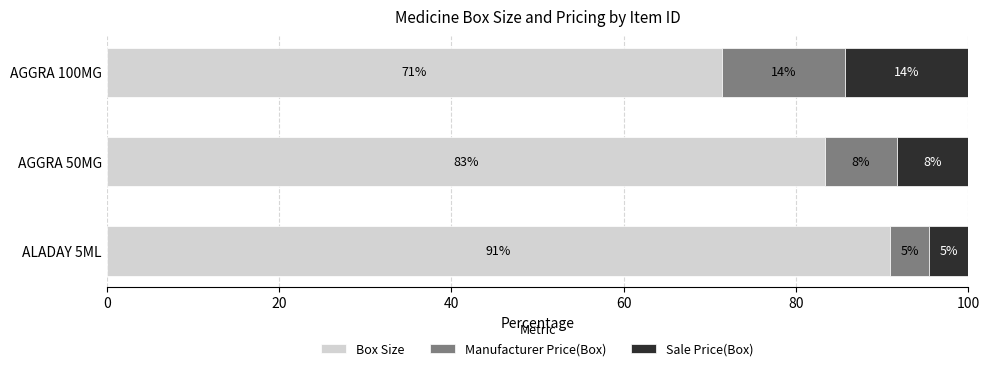

Which series has the widest spread of values?

Box Size